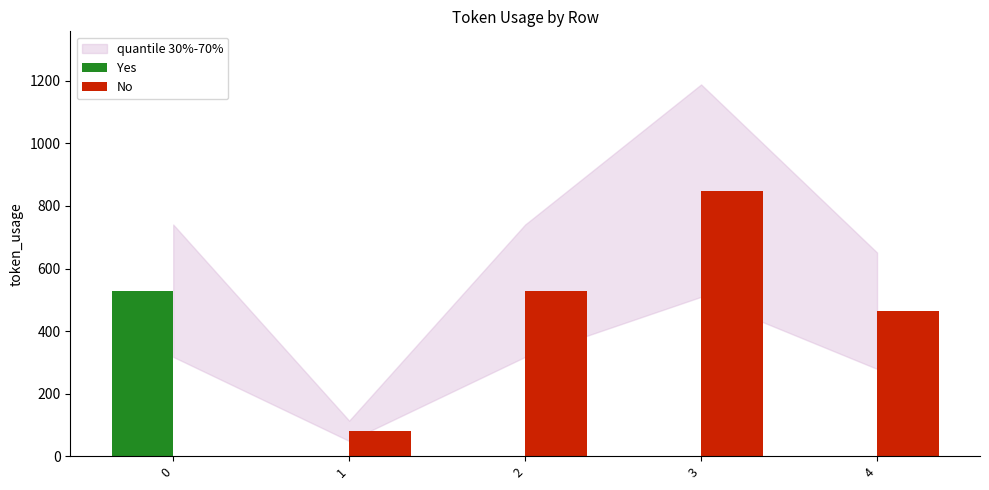

Is it true that No equals 529 at 2?

True